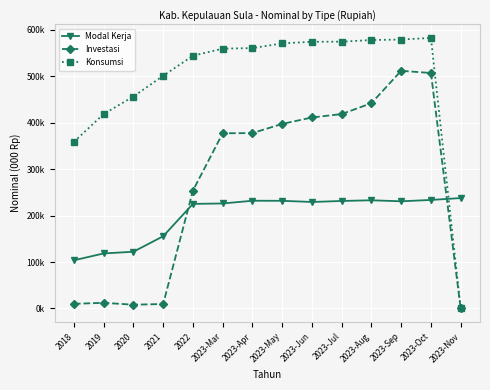

In Modal Kerja, how many points are lower than both neighbors (excluding endpoints)?

2